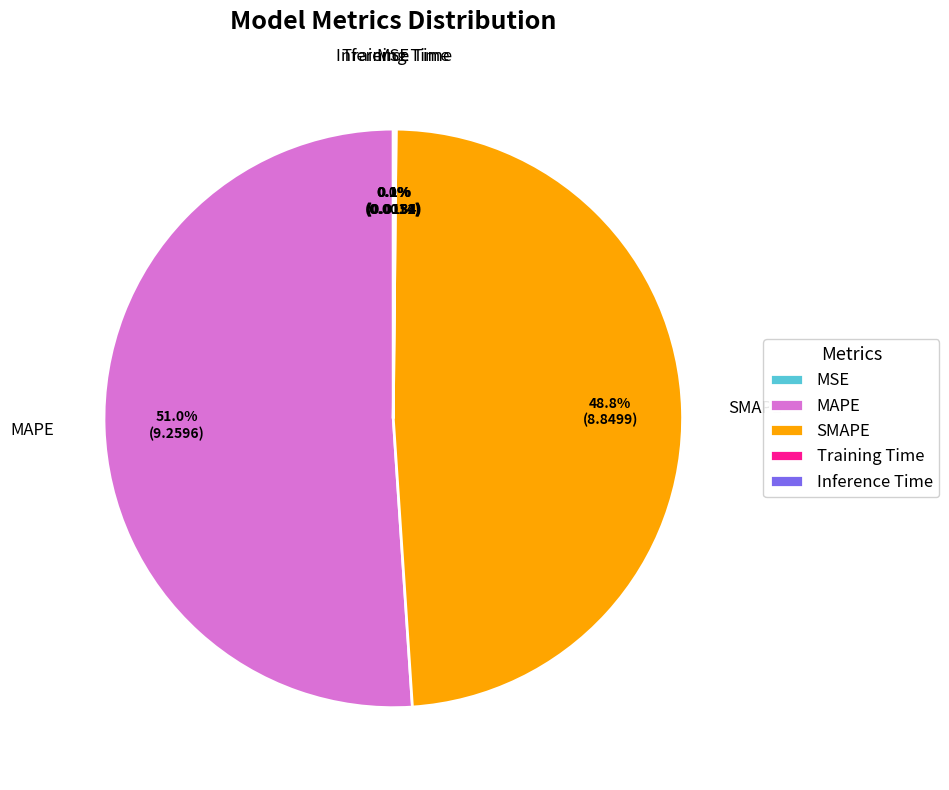

To the nearest percent, what portion does SMAPE represent?

49%